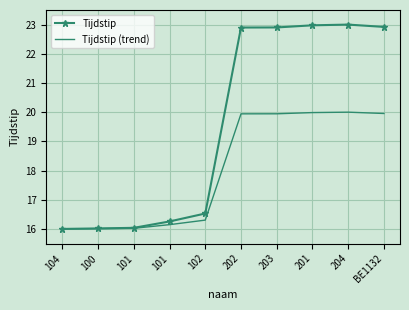

Which series has the largest total across all categories?

Tijdstip